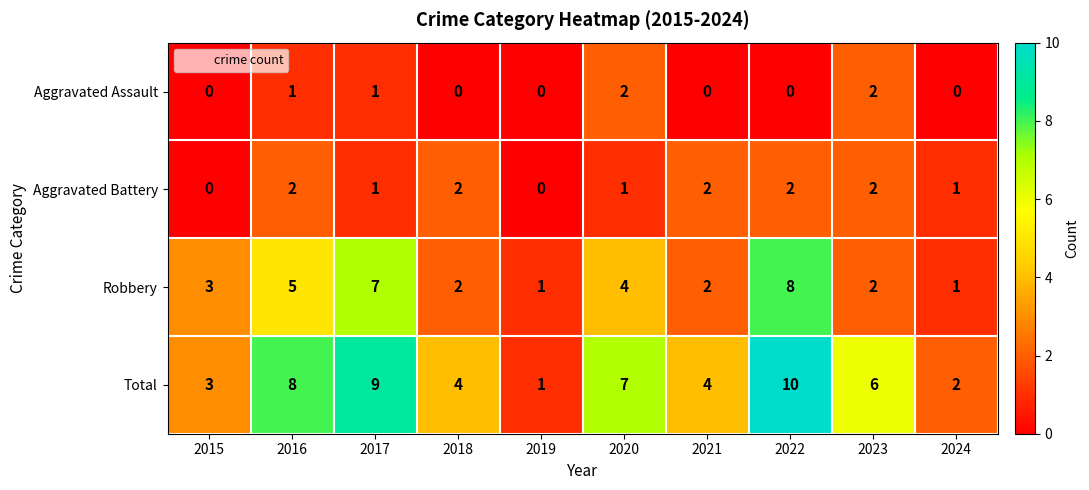

At which category is the sum across all series the highest?

2022